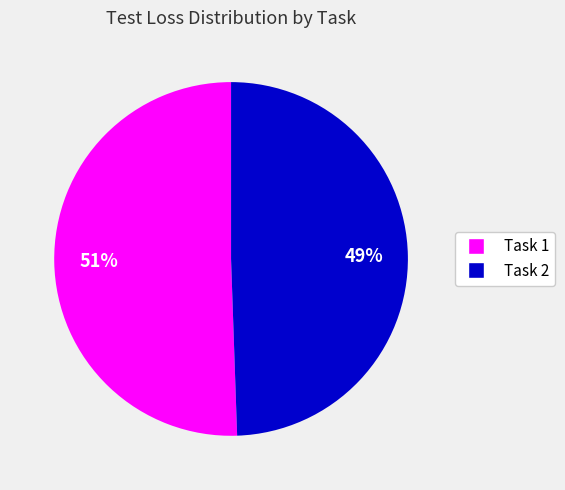

Which slice is the largest?

Task 1